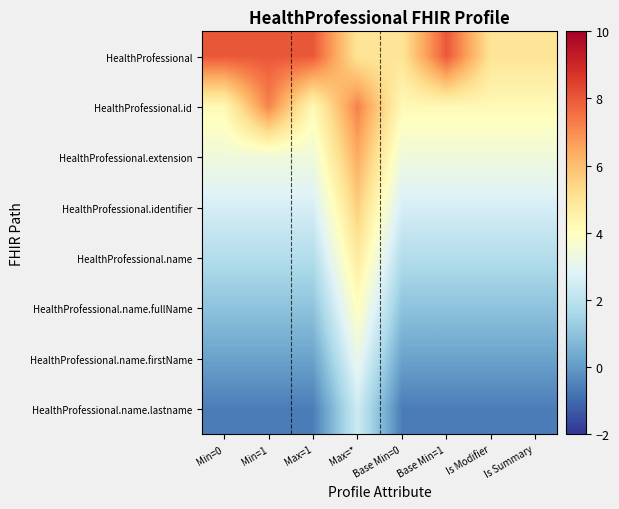

What is the smallest value displayed?

-0.6